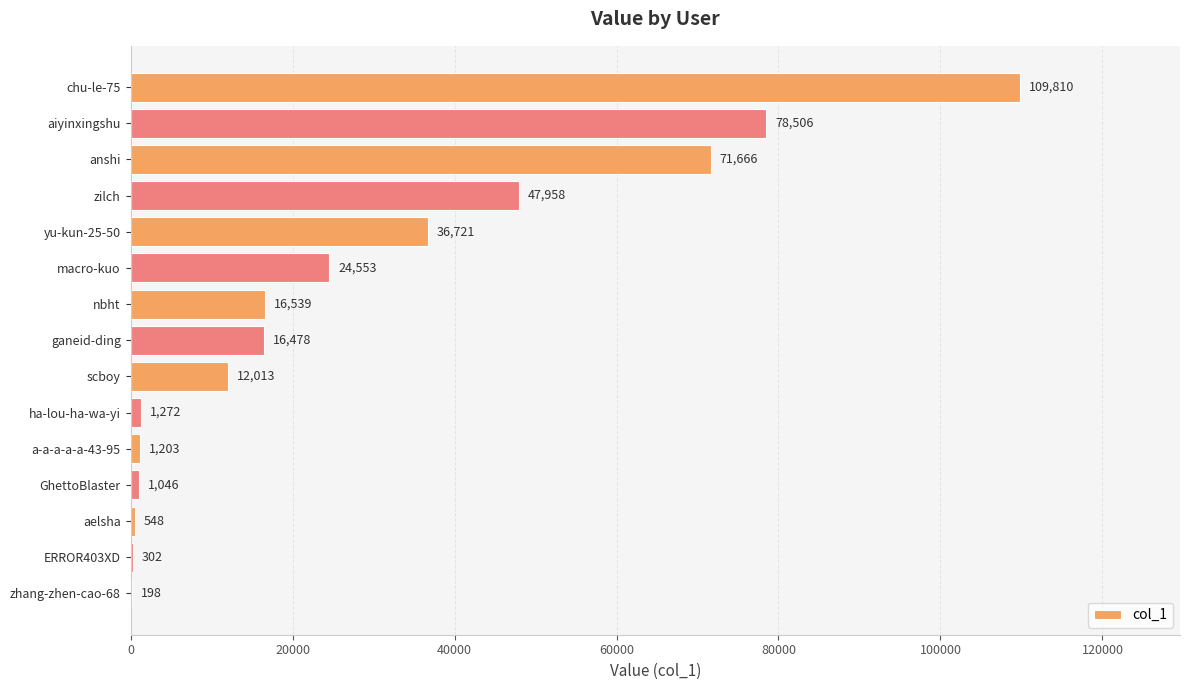

Read the value at ha-lou-ha-wa-yi, to the nearest 100.

1300